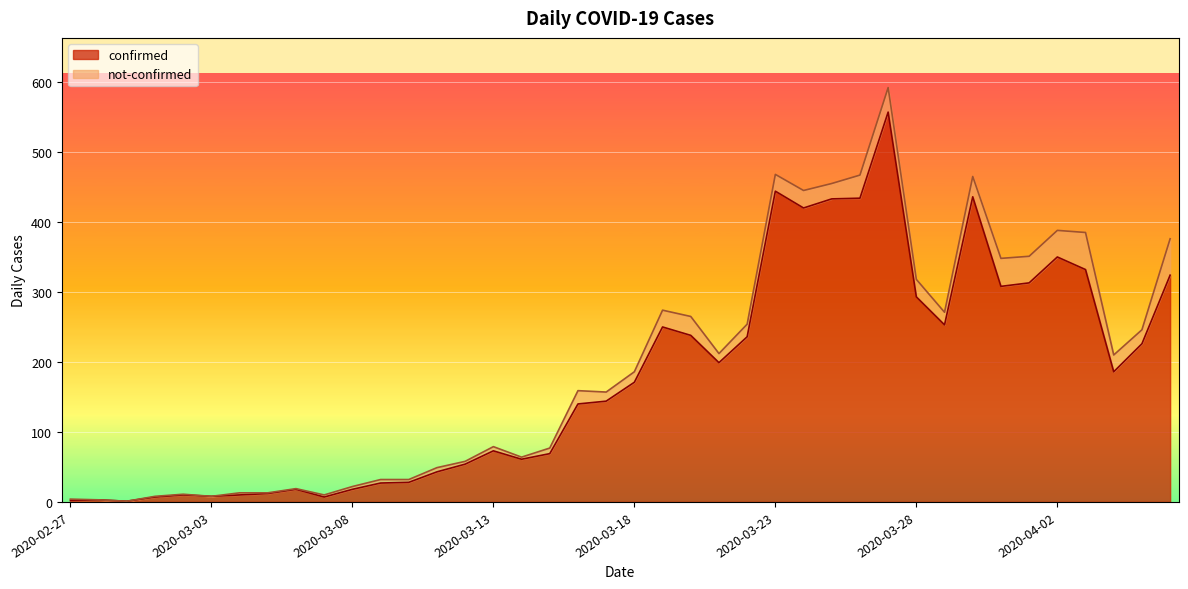

List the labels in order of value, smallest first.

2020-02-29, 2020-02-27, 2020-02-28, 2020-03-01, 2020-03-07, 2020-03-03, 2020-03-02, 2020-03-04, 2020-03-05, 2020-03-06, 2020-03-08, 2020-03-09, 2020-03-10, 2020-03-11, 2020-03-12, 2020-03-14, 2020-03-15, 2020-03-13, 2020-03-16, 2020-03-17, 2020-03-18, 2020-04-04, 2020-03-21, 2020-04-05, 2020-03-22, 2020-03-20, 2020-03-19, 2020-03-29, 2020-03-28, 2020-03-31, 2020-04-01, 2020-04-06, 2020-04-03, 2020-04-02, 2020-03-24, 2020-03-25, 2020-03-26, 2020-03-30, 2020-03-23, 2020-03-27